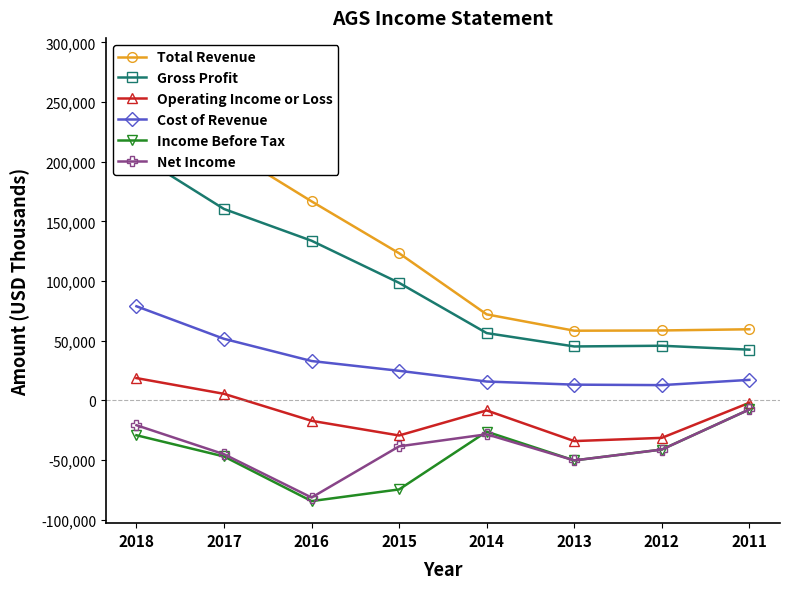

How many values in the Income Before Tax series exceed -41200?

3